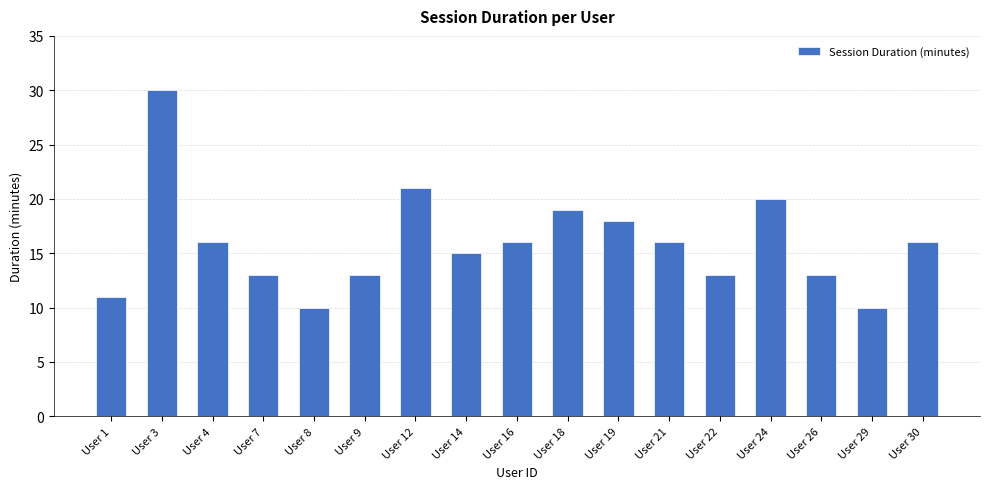

Reading left to right, transcribe all the data shown in this chart.

User 1=11	User 3=30	User 4=16	User 7=13	User 8=10	User 9=13	User 12=21	User 14=15	User 16=16	User 18=19	User 19=18	User 21=16	User 22=13	User 24=20	User 26=13	User 29=10	User 30=16